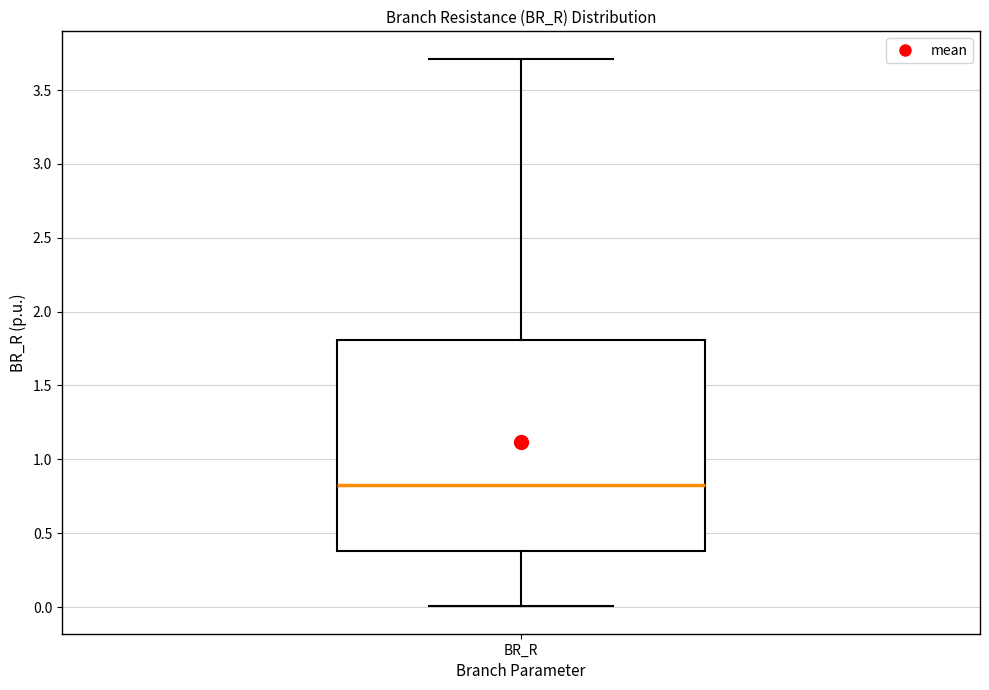

Read this box plot against the y-axis: the position of the median line, the range covered by the box, and the ends of both whiskers. The values are not printed on the chart, so give them approximately, as read against the axis.

median 0.8, box 0.4 to 1.8, whiskers 0.0 to 3.7